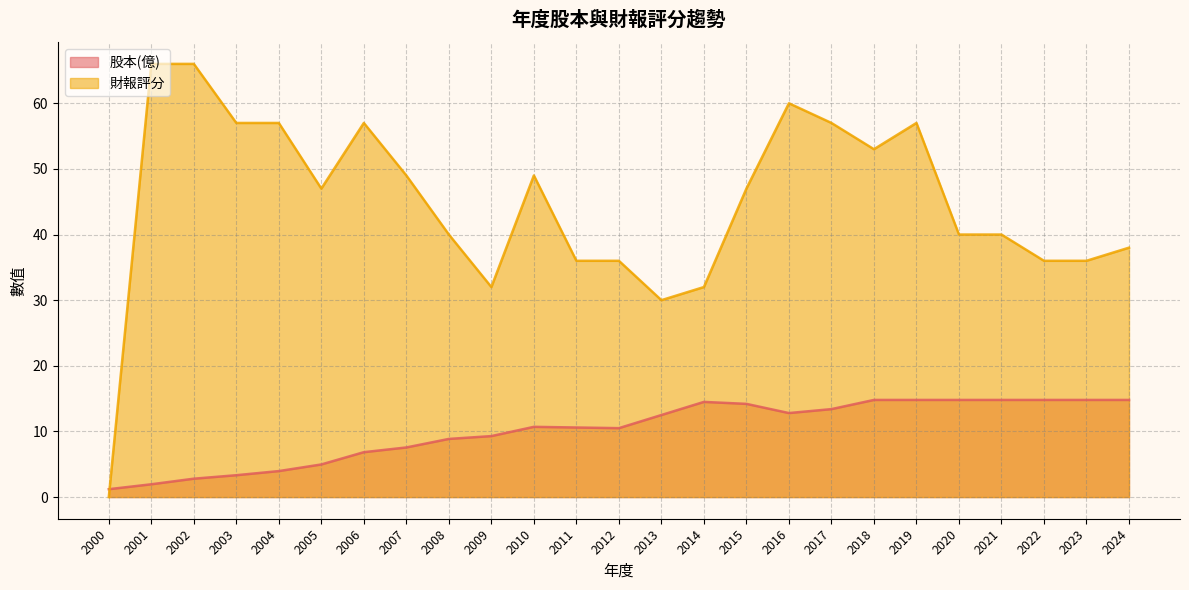

At which label does 股本(億) reach its minimum?

2000